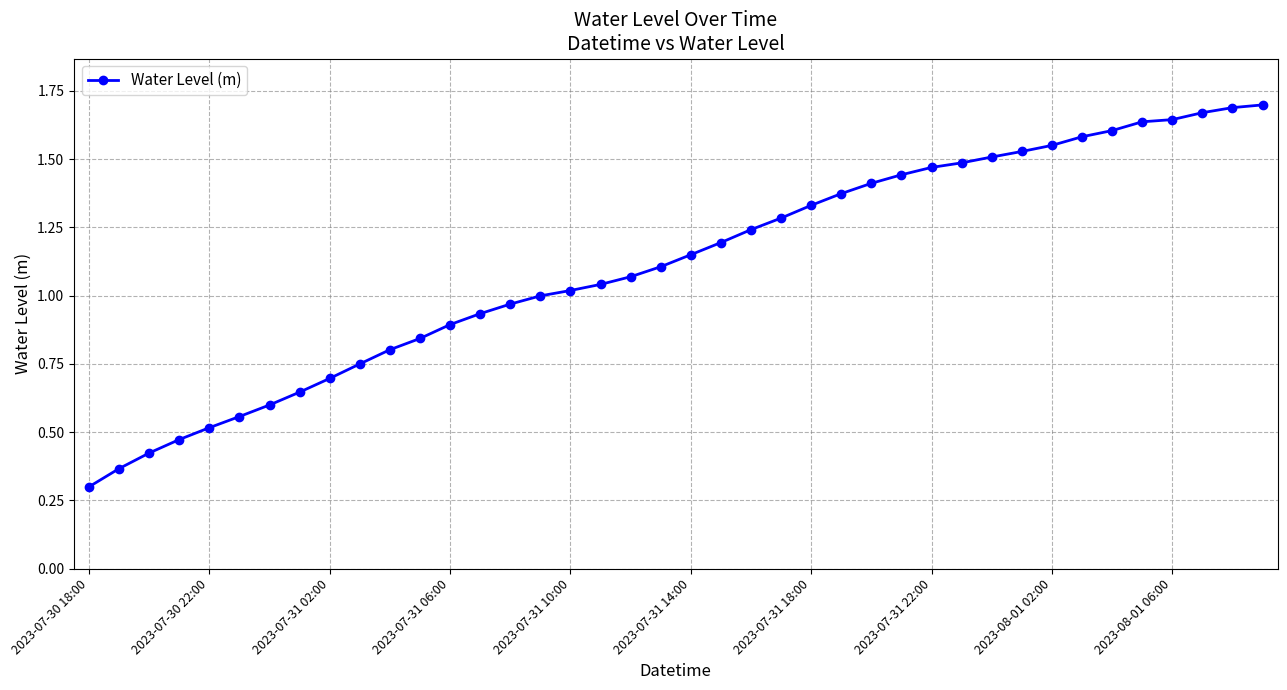

Count the number of categories in the chart.

40